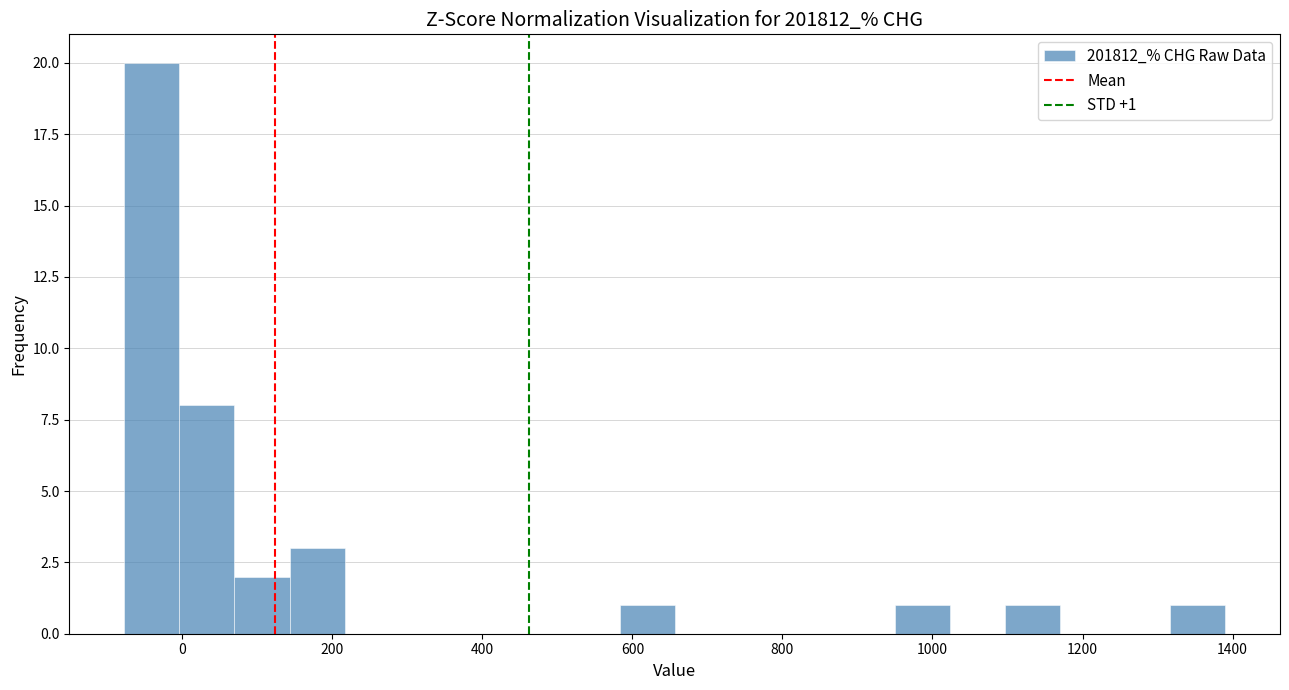

Around what value on the x-axis is the tallest bar? Give the approximate position of its centre, as read against the axis.

-40